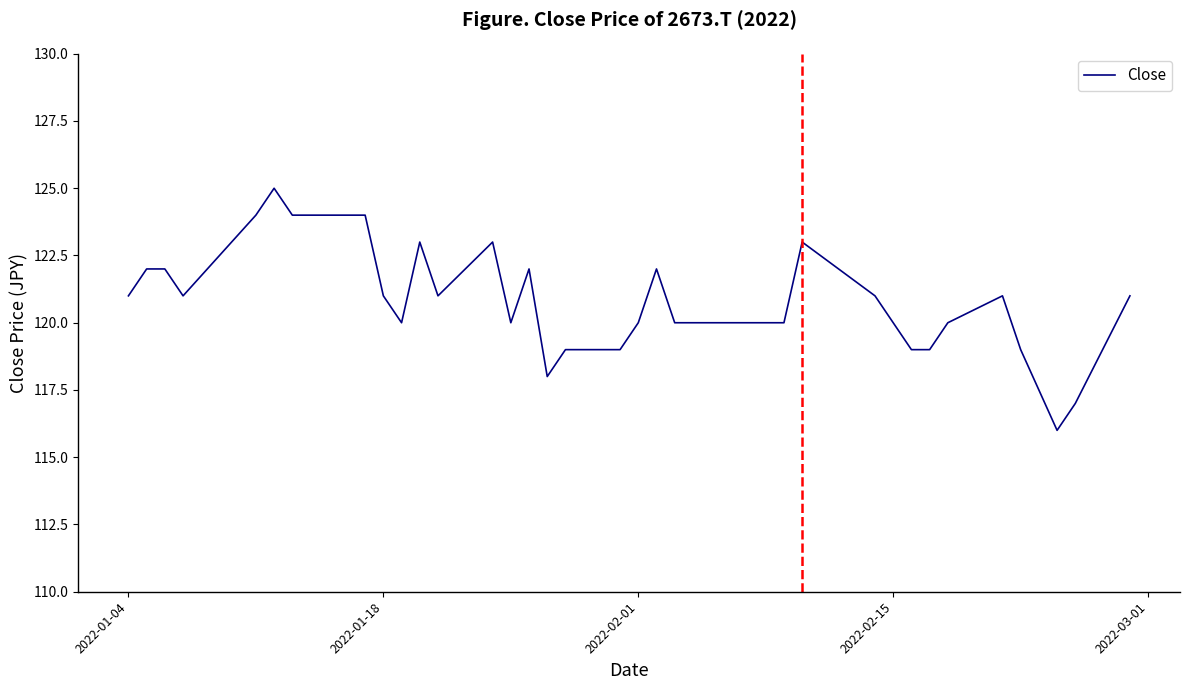

What is the greatest value displayed?

125